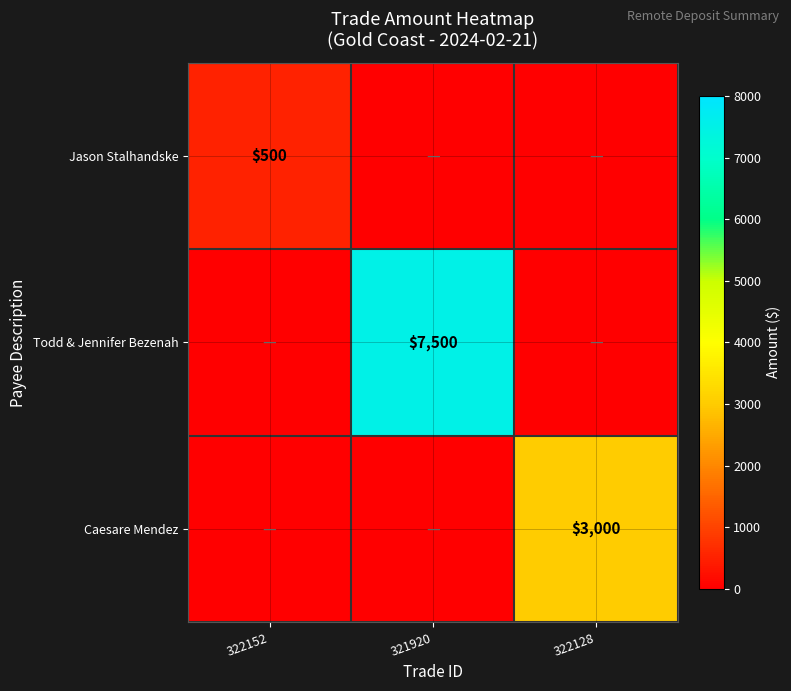

True or false: Caesare Mendez has a value of 3000 at 322128.

True